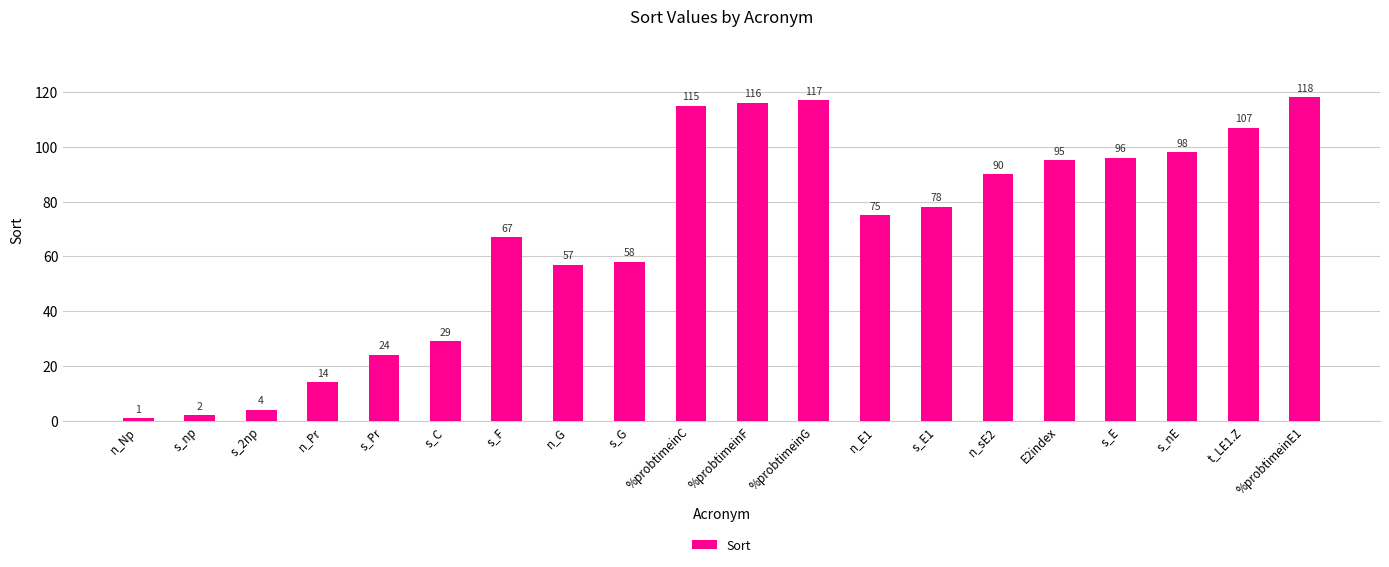

What is the average value?

68